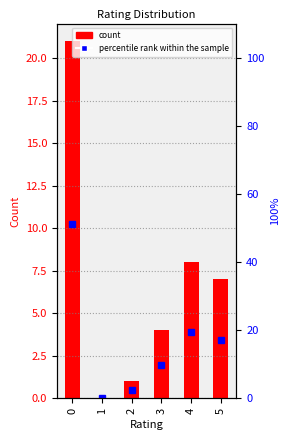

The count series shows 0.5 at 2. True or false?

False